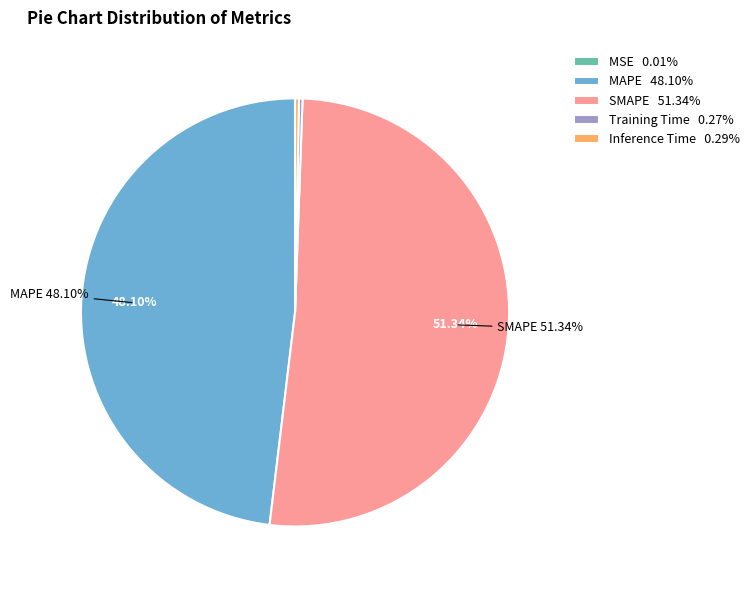

To the nearest percent, what is the difference between the largest and smallest slice percentages?

51%